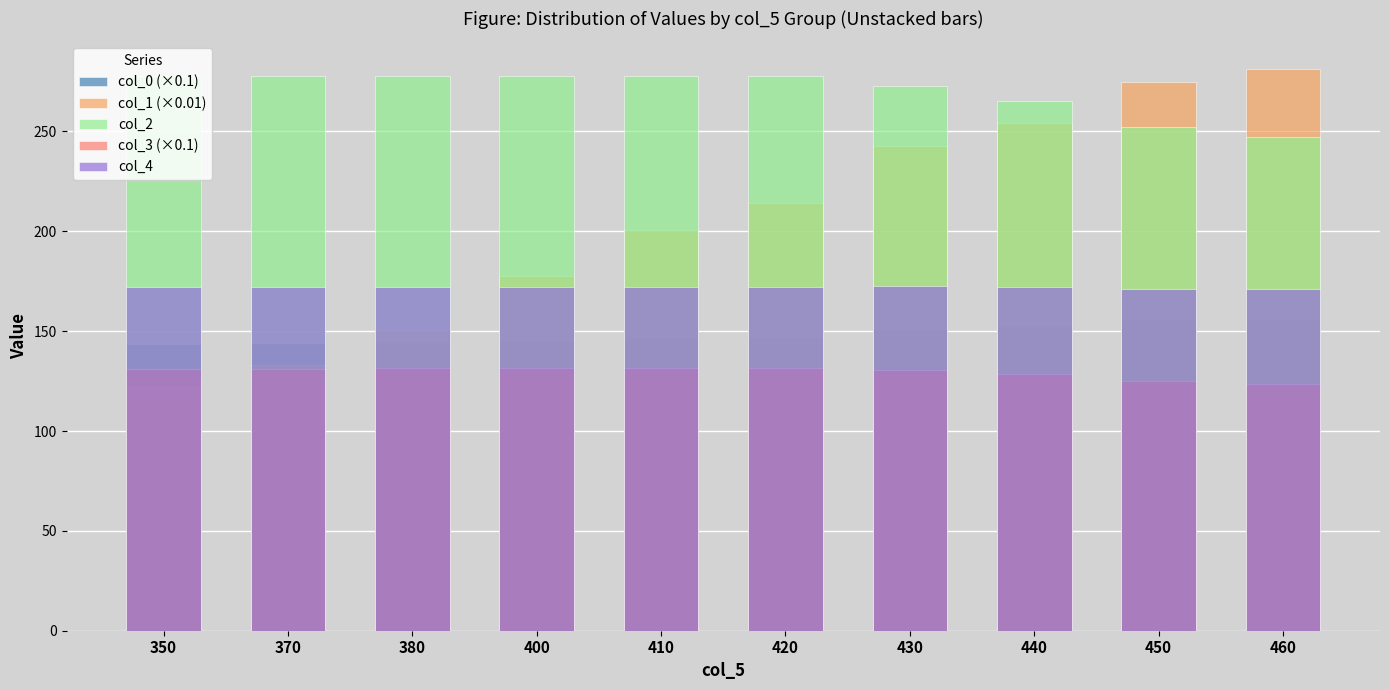

Reading right to left, what are all the values shown in this chart?

col_0 (×0.1): 460=156.3	450=155.9	440=152.6	430=151.0	420=146.9	410=146.6	400=145.1	380=144.4	370=144.2	350=143.5
col_1 (×0.01): 460=281.1	450=274.7	440=254.1	430=242.5	420=214.3	410=200.6	400=177.5	380=150.5	370=133.0	350=122.3
col_2: 460=247.0	450=252.0	440=265.3	430=272.9	420=278.0	410=278.0	400=278.0	380=278.0	370=278.0	350=278.0
col_3 (×0.1): 460=123.7	450=125.1	440=128.5	430=130.3	420=131.6	410=131.5	400=131.5	380=131.4	370=131.1	350=131.1
col_4: 460=171.0	450=171.0	440=172.3	430=172.9	420=172.0	410=172.0	400=172.0	380=172.0	370=172.0	350=172.0